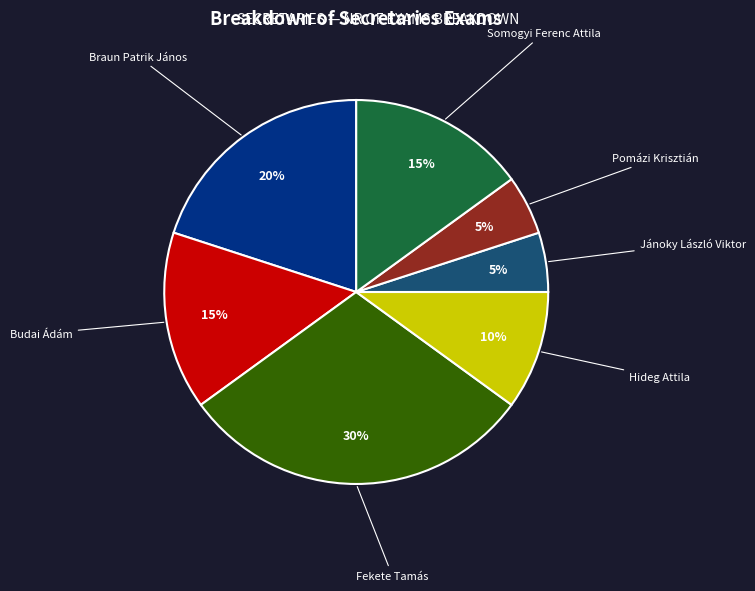

To the nearest percent, what is the difference between the largest and smallest slice percentages?

25%